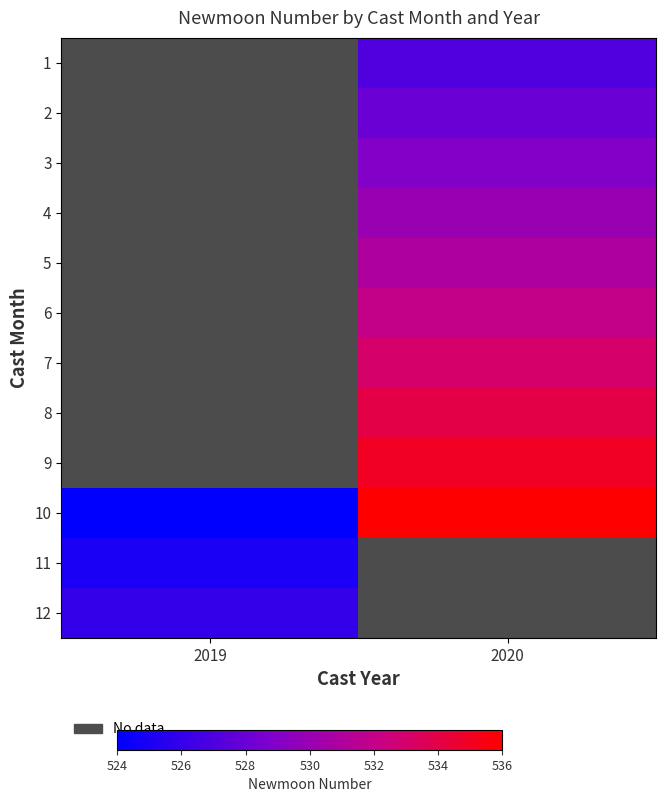

True or false: 10 has a value of 524.0 at 2019.

True